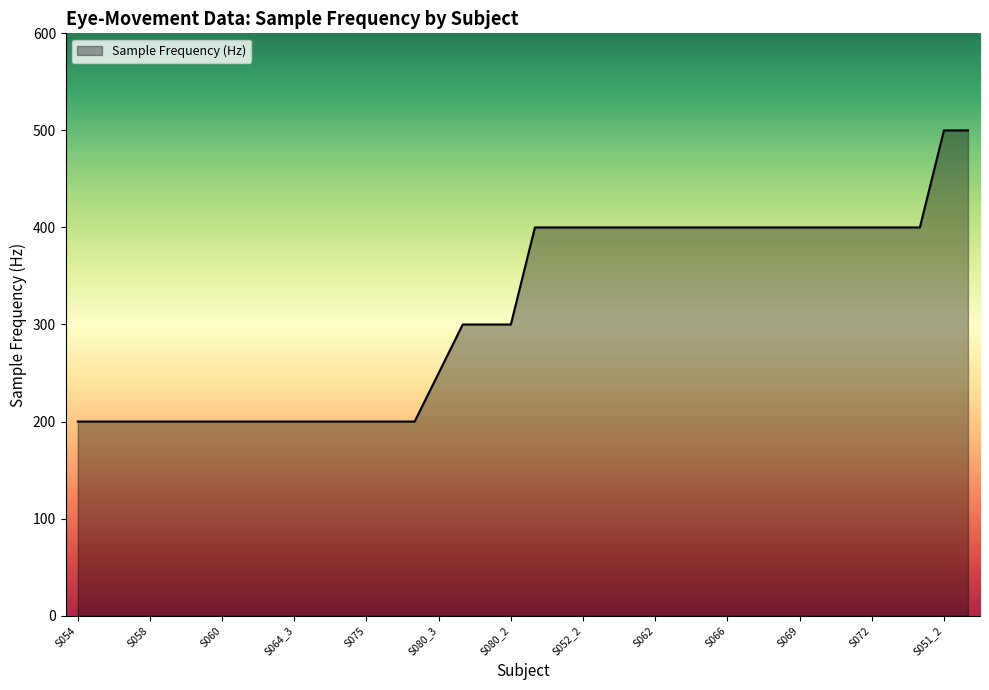

How many lines are shown in the chart?

1